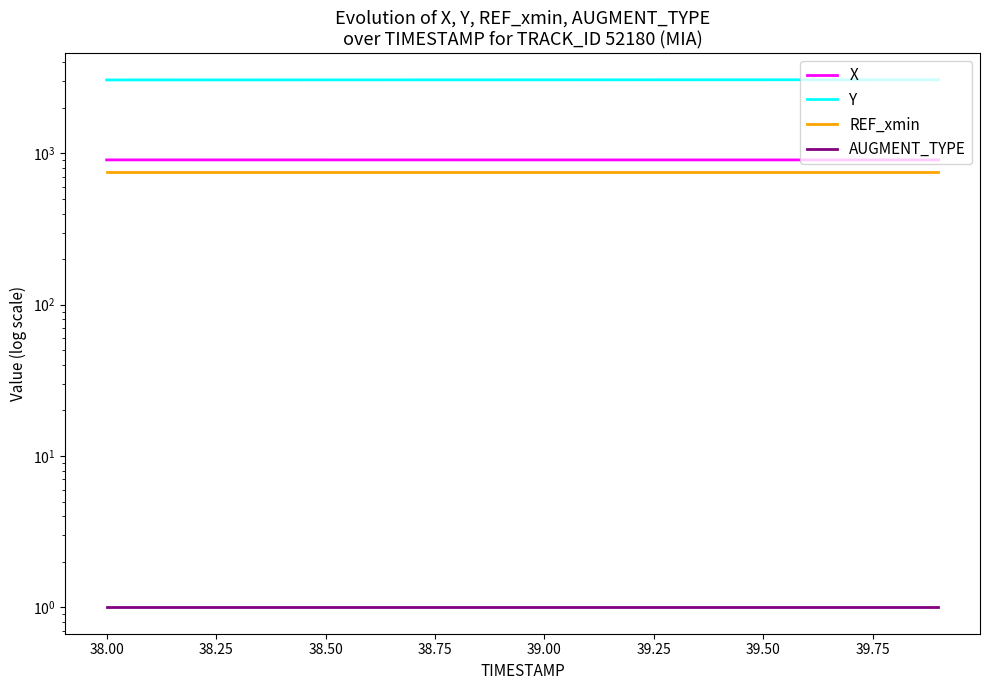

At how many categories does at least one series exceed 348?

20